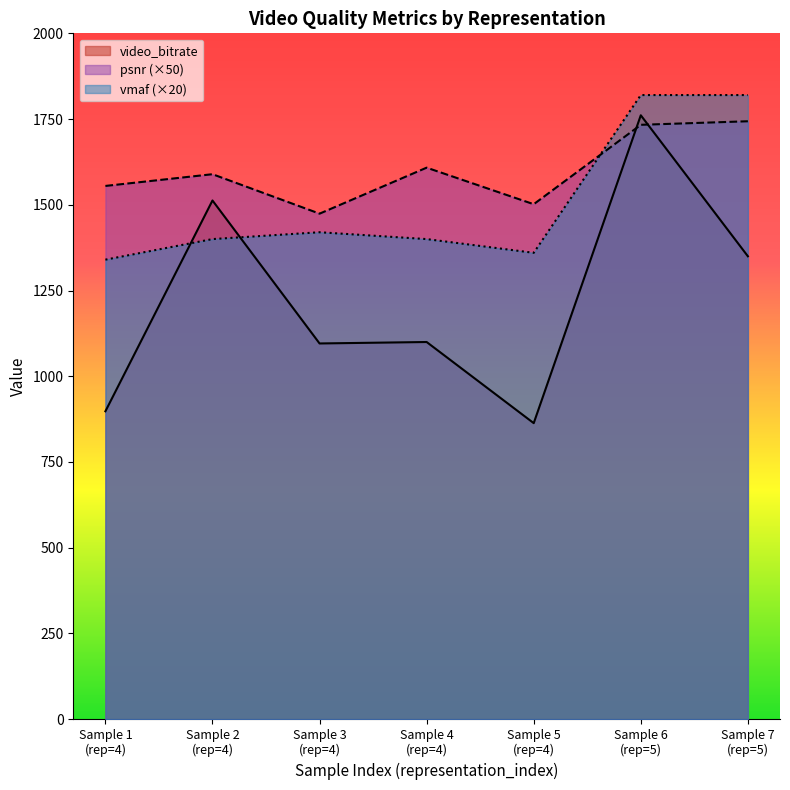

Which series has the largest range (max minus min)?

video_bitrate